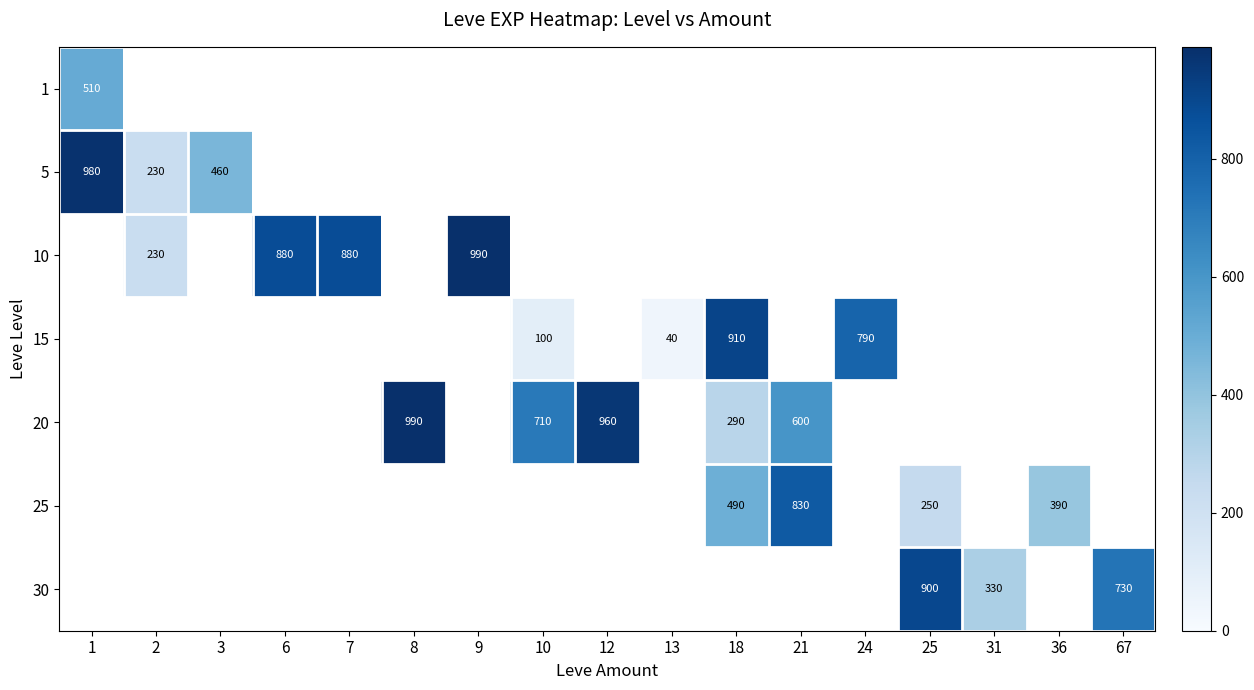

At which label does 10 reach its peak?

1